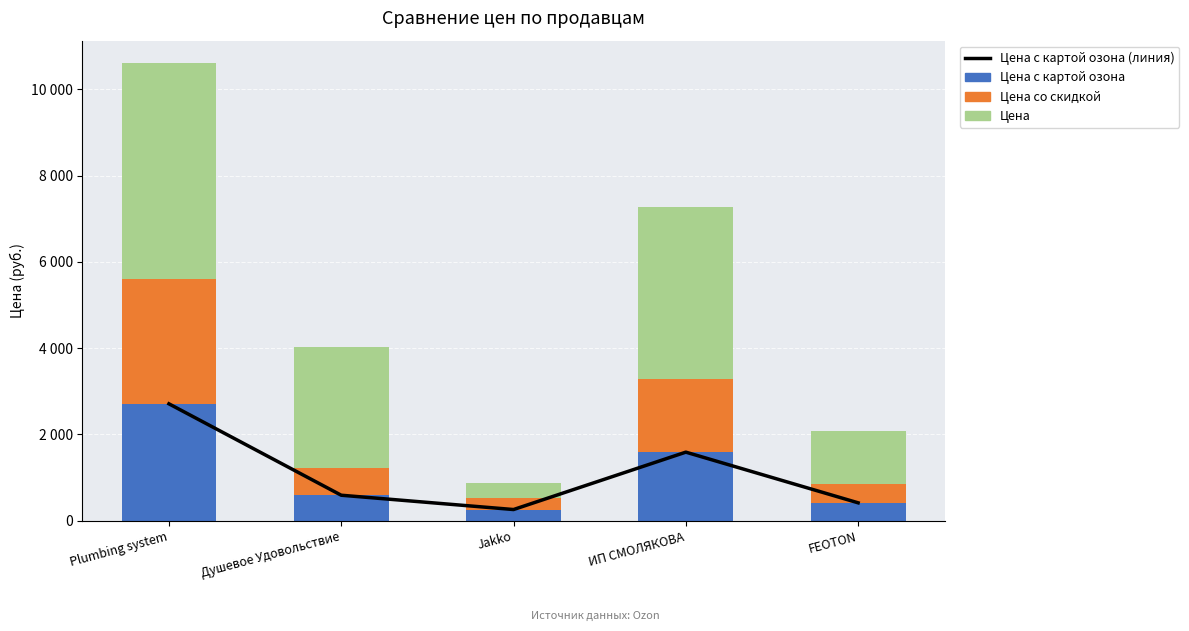

At which label does Цена со скидкой first exceed 632?

Plumbing system